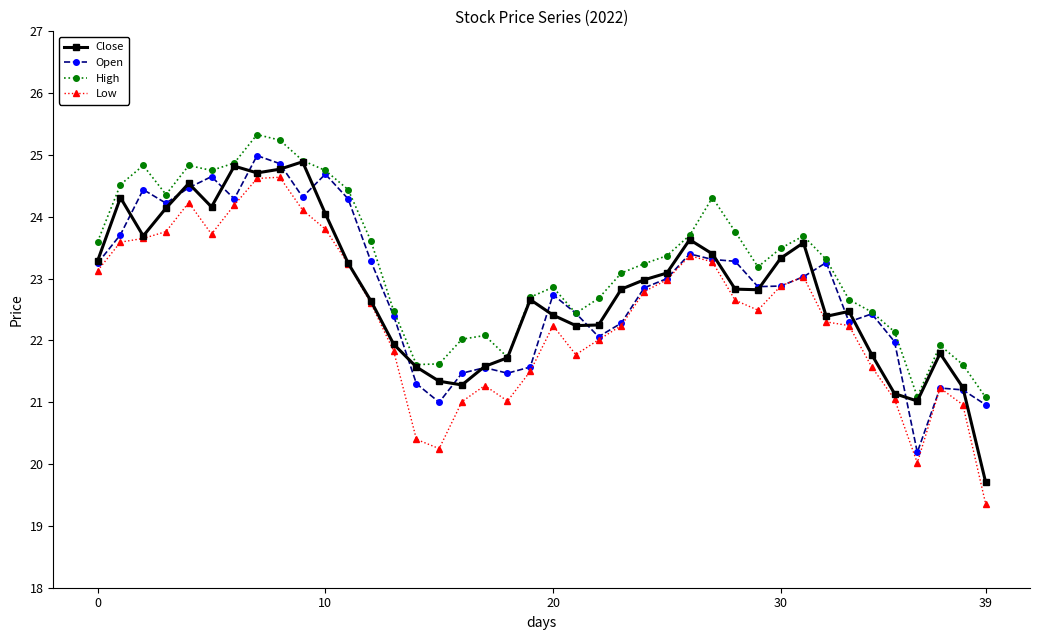

True or false: Low has more than 1 interior local peaks.

True